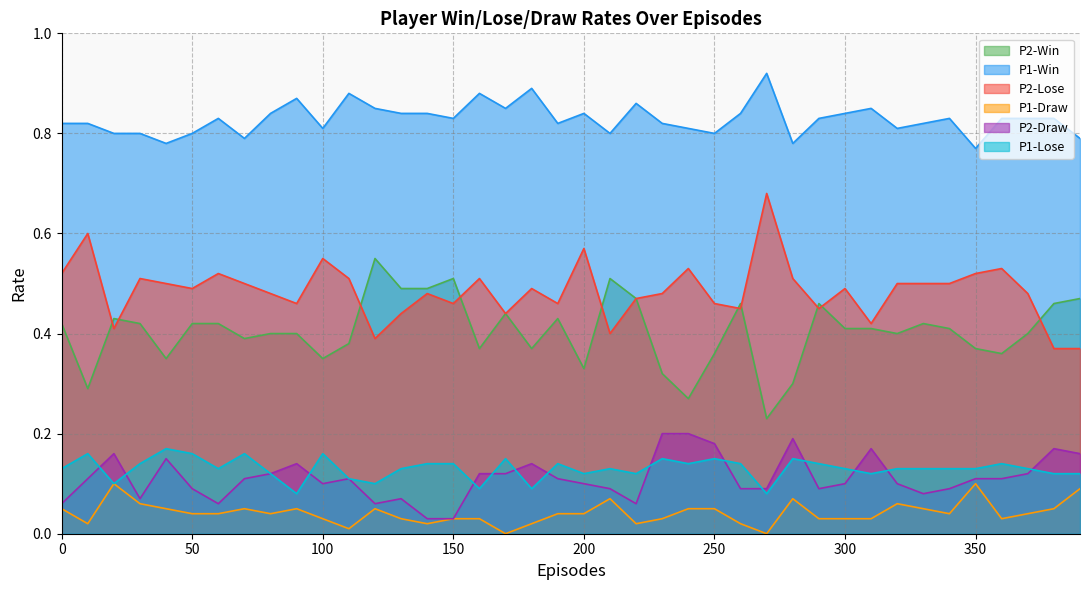

At how many categories does at least one series exceed 0?

40